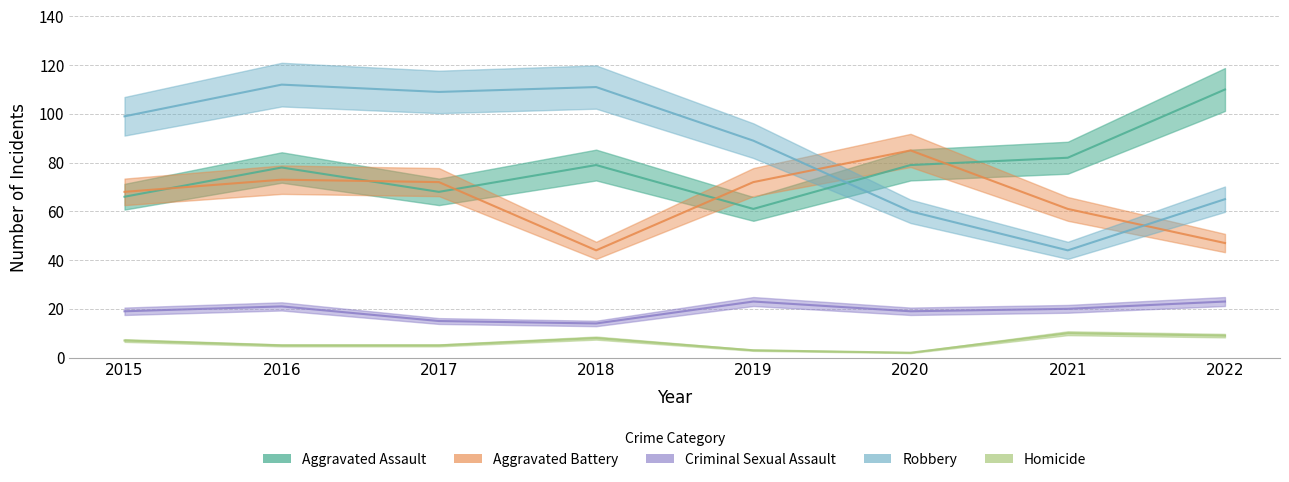

What is the value of the Criminal Sexual Assault point at the 2nd from the left?

21